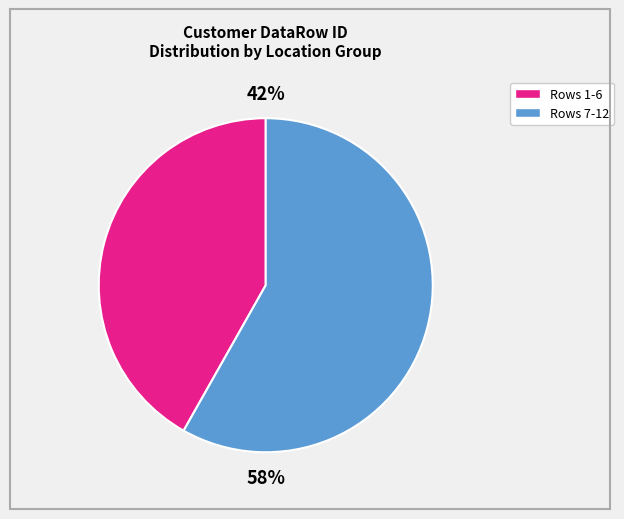

Is there a majority slice in this chart?

Yes